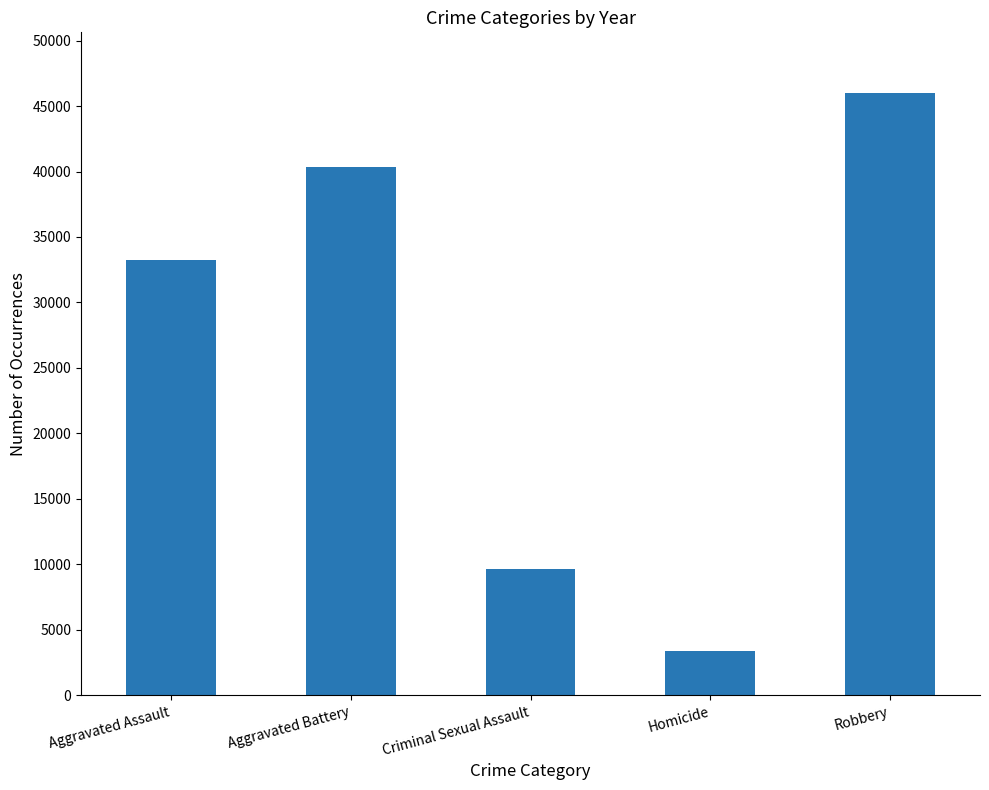

At which category does the chart reach its peak across all series?

Robbery